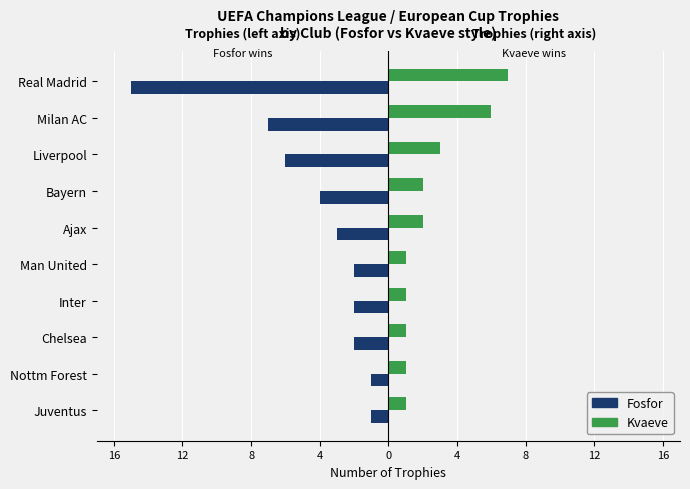

What are all the series names shown in the legend?

Fosfor, Kvaeve